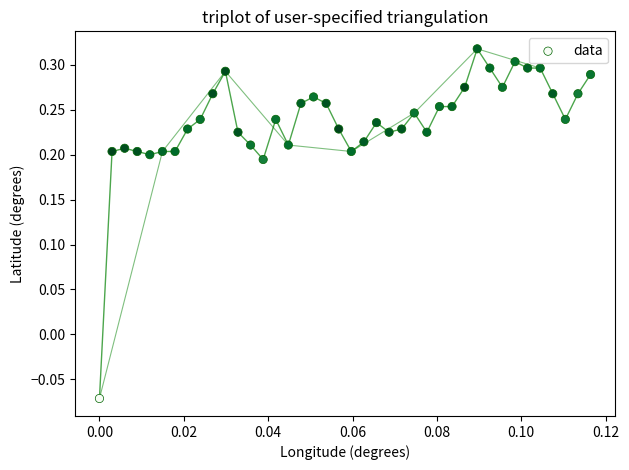

What is the range of Y values (max minus min)?

0.4